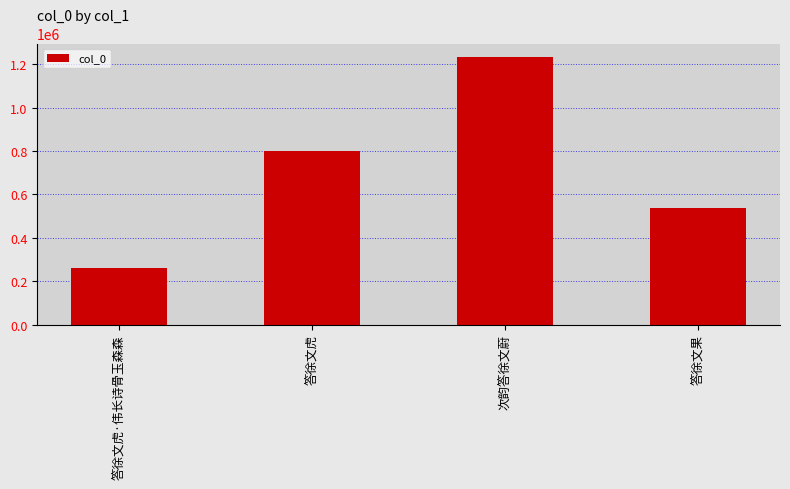

What is the label of the 3rd bar from the left?

次韵答徐文蔚